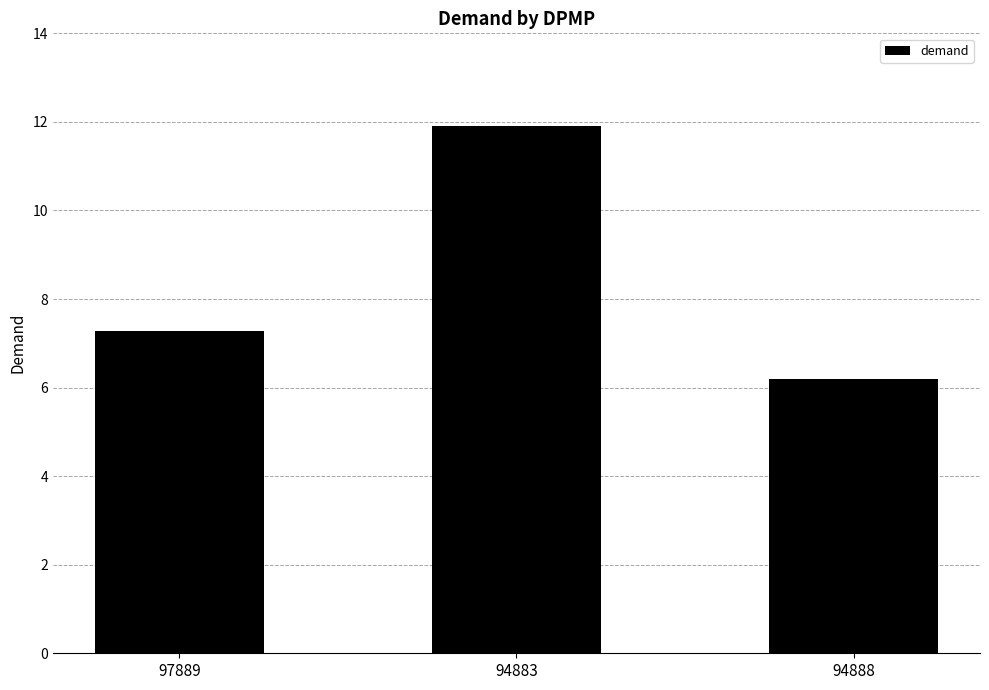

What is the value of the 2nd bar from the left?

11.9